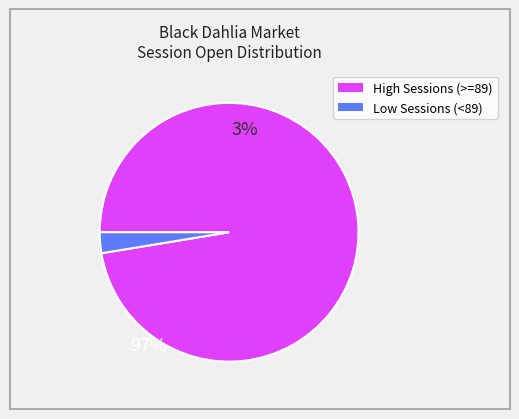

Is there a majority slice in this chart?

Yes